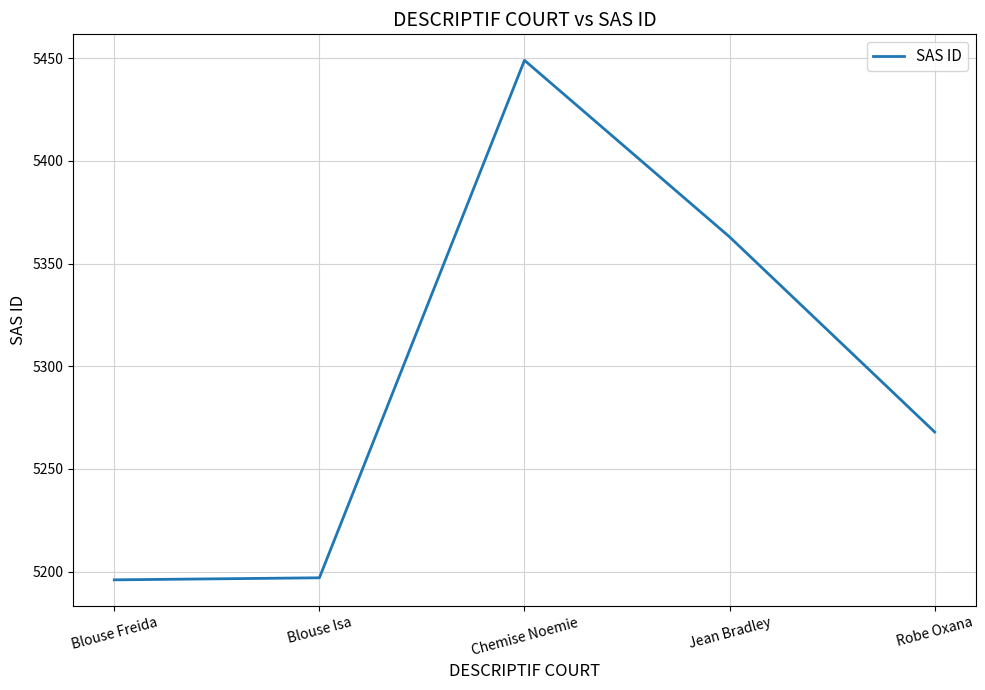

The value at Blouse Freida is 5196. True or false?

True